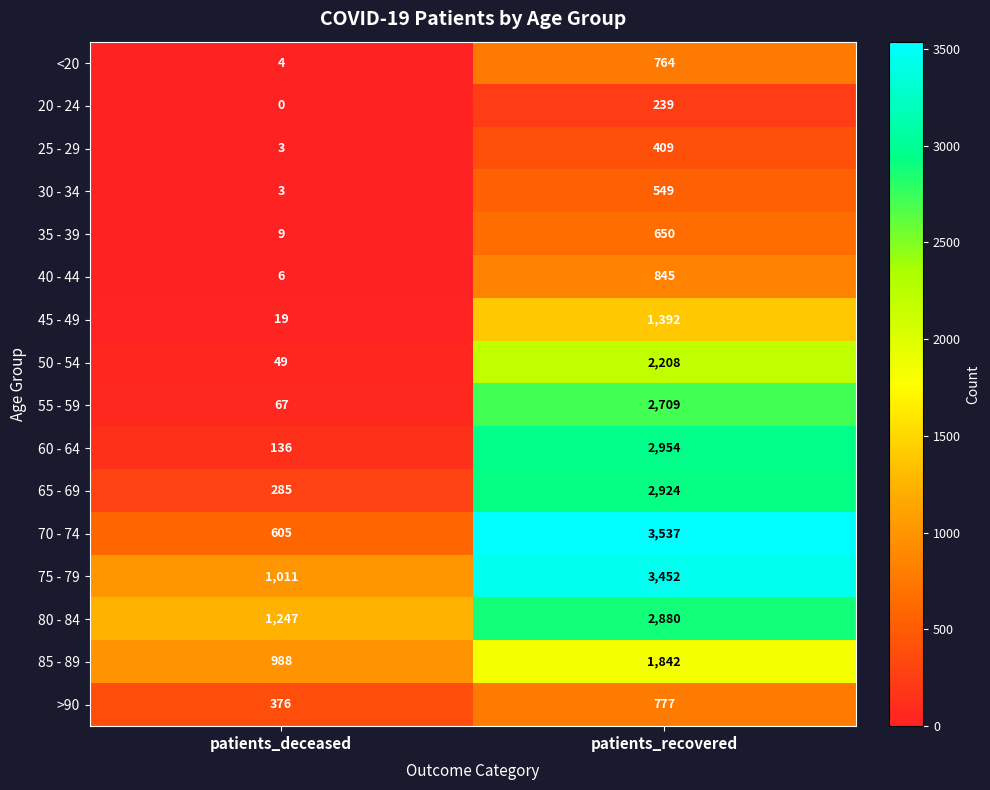

What is the sum of all >90 values?

1153